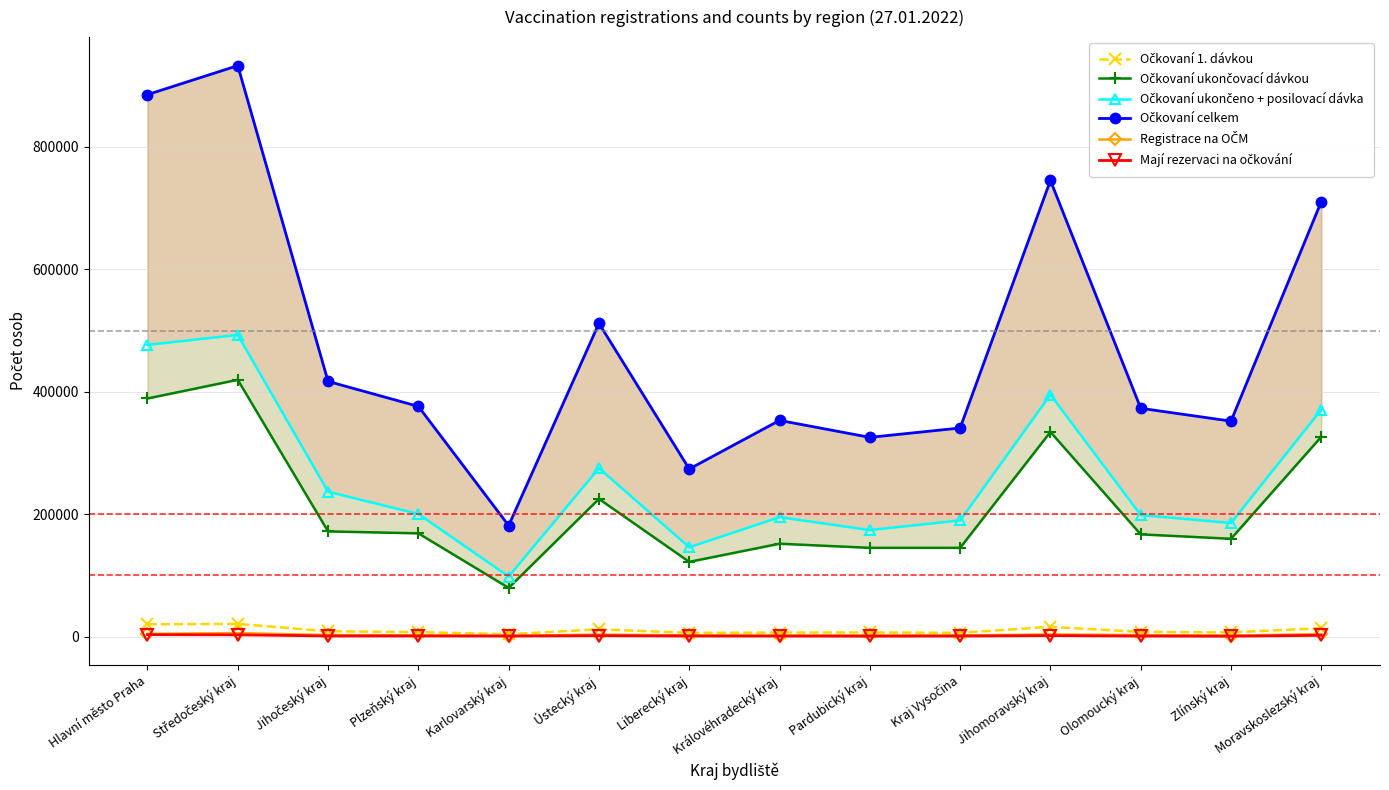

What is the difference between the maximum and minimum values in the Očkovaní ukončovací dávkou series?

340056